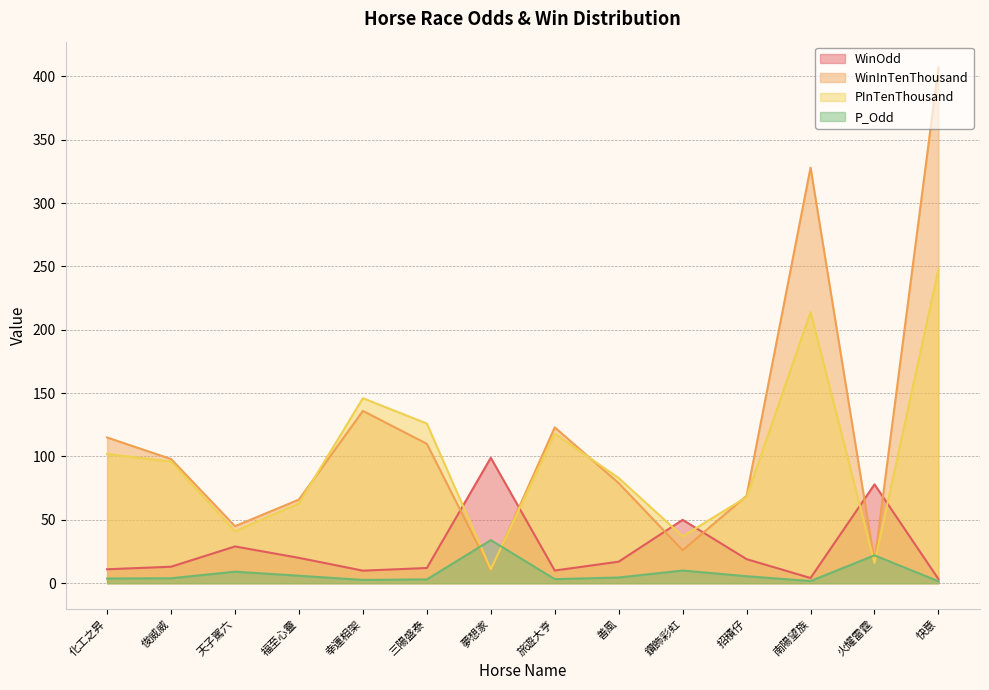

Does the chart have visible grid lines?

Yes